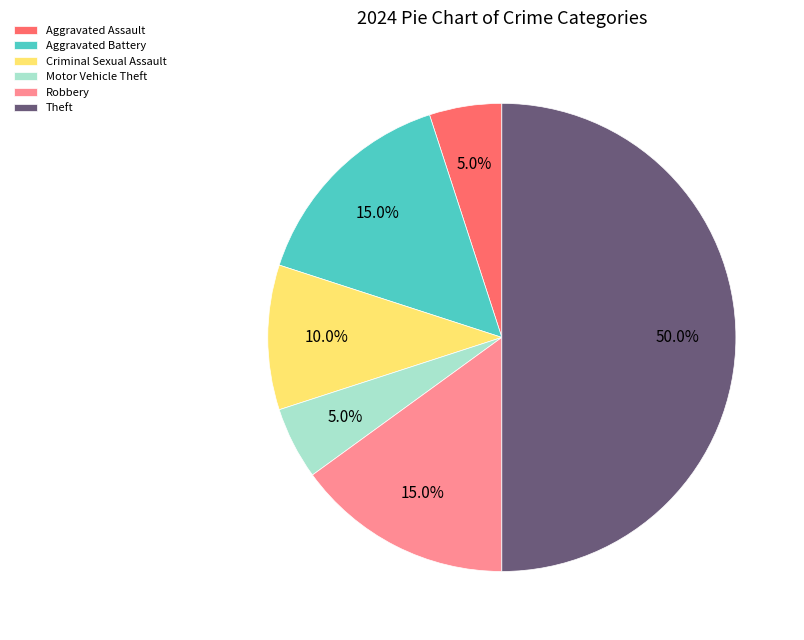

What is the largest slice in the pie chart?

Theft